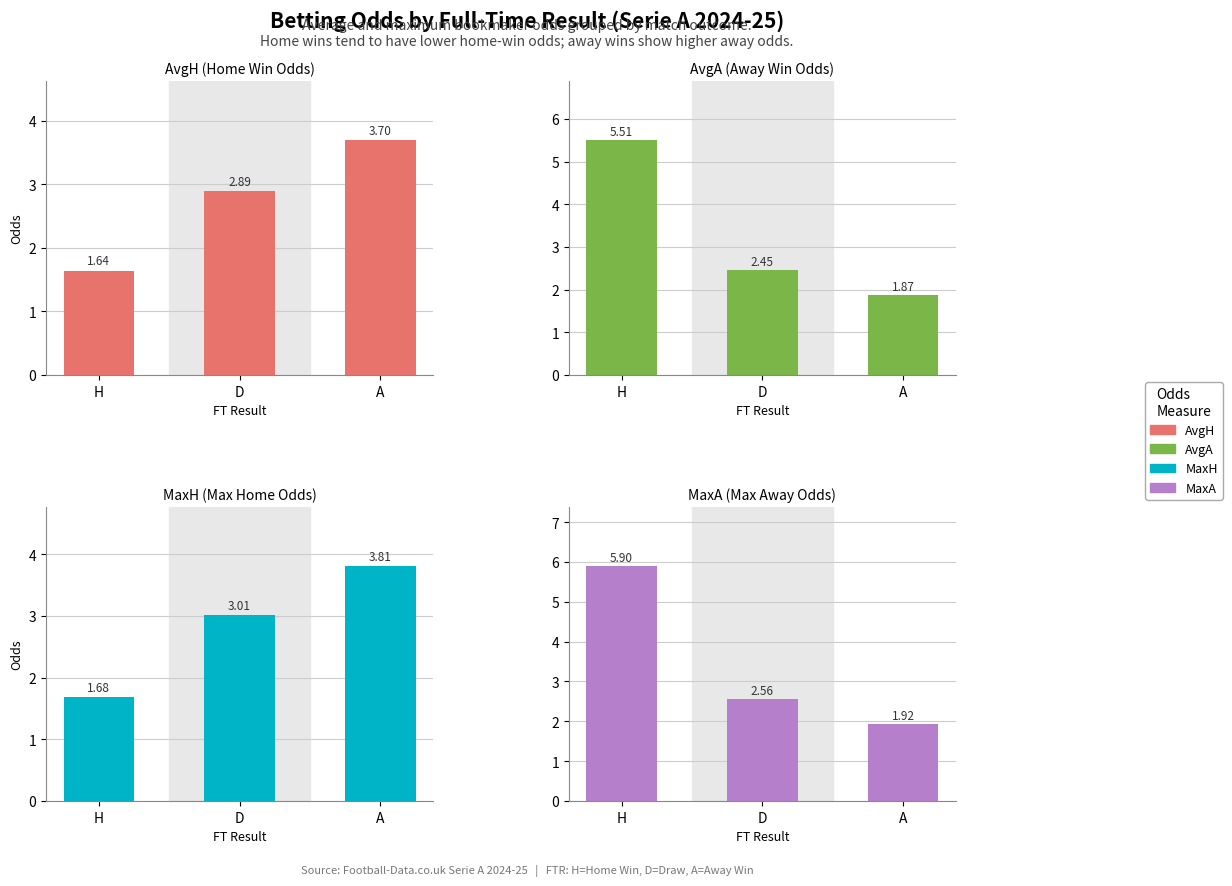

What is the sum of the MaxA values at A and D?

4.5